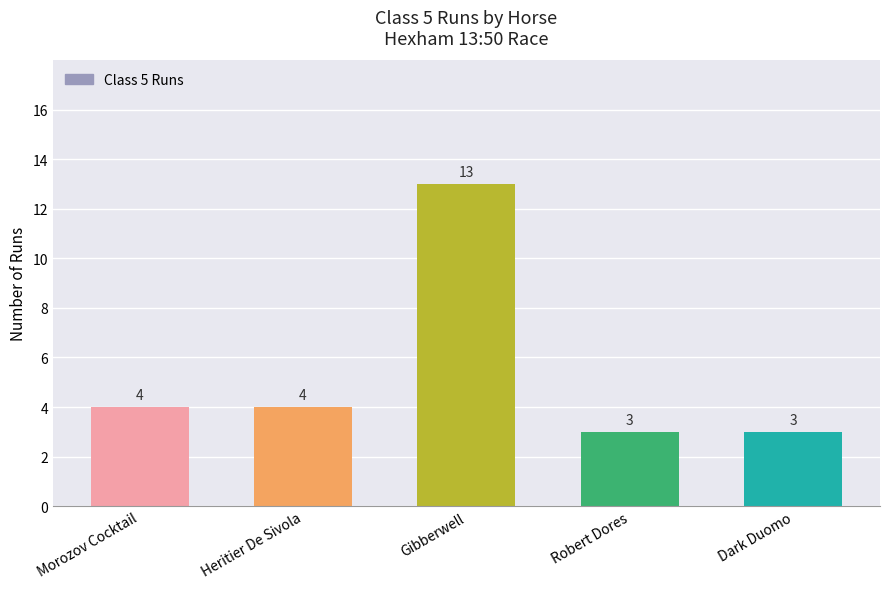

Reading left to right, transcribe all the data shown in this chart.

4	4	13	3	3